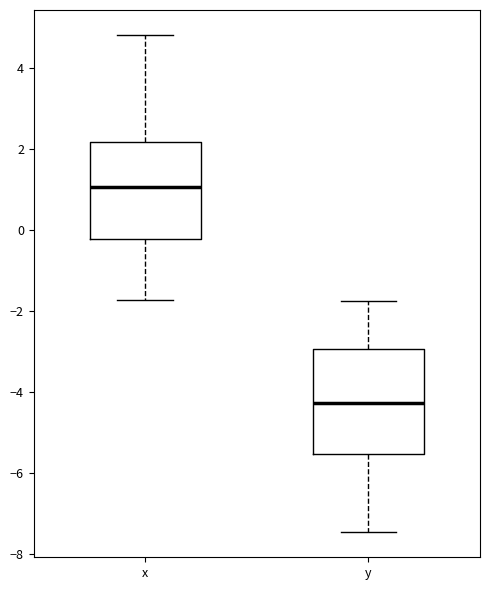

Reading left to right, read every box against the y-axis: the position of its median line, the range the box covers, and the ends of its whiskers. The values are not printed on the chart, so give them approximately, as read against the axis.

x: median 1.0, box -0.2 to 2.2, whiskers -1.8 to 4.8
y: median -4.2, box -5.6 to -3.0, whiskers -7.4 to -1.8